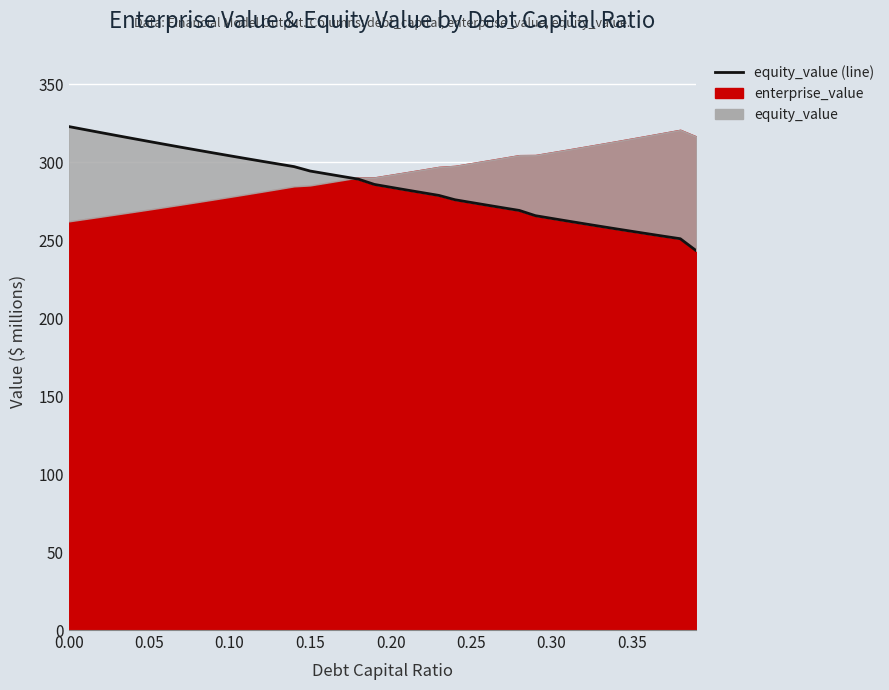

How many lines are shown in the chart?

1